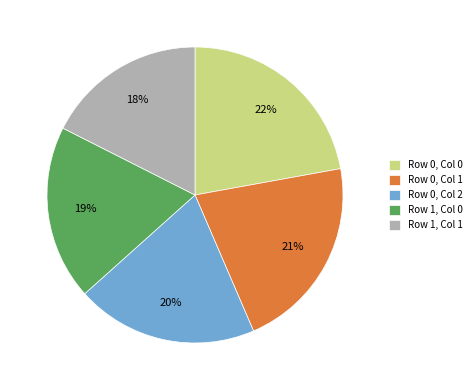

Between Row 1, Col 0 and Row 0, Col 1, which is larger?

Row 0, Col 1